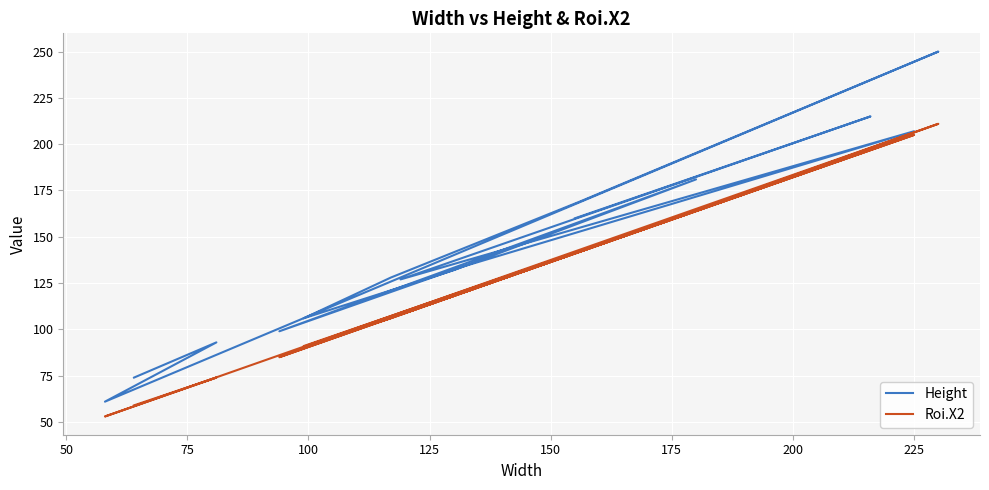

What is the highest value of the Roi.X2 series?

211